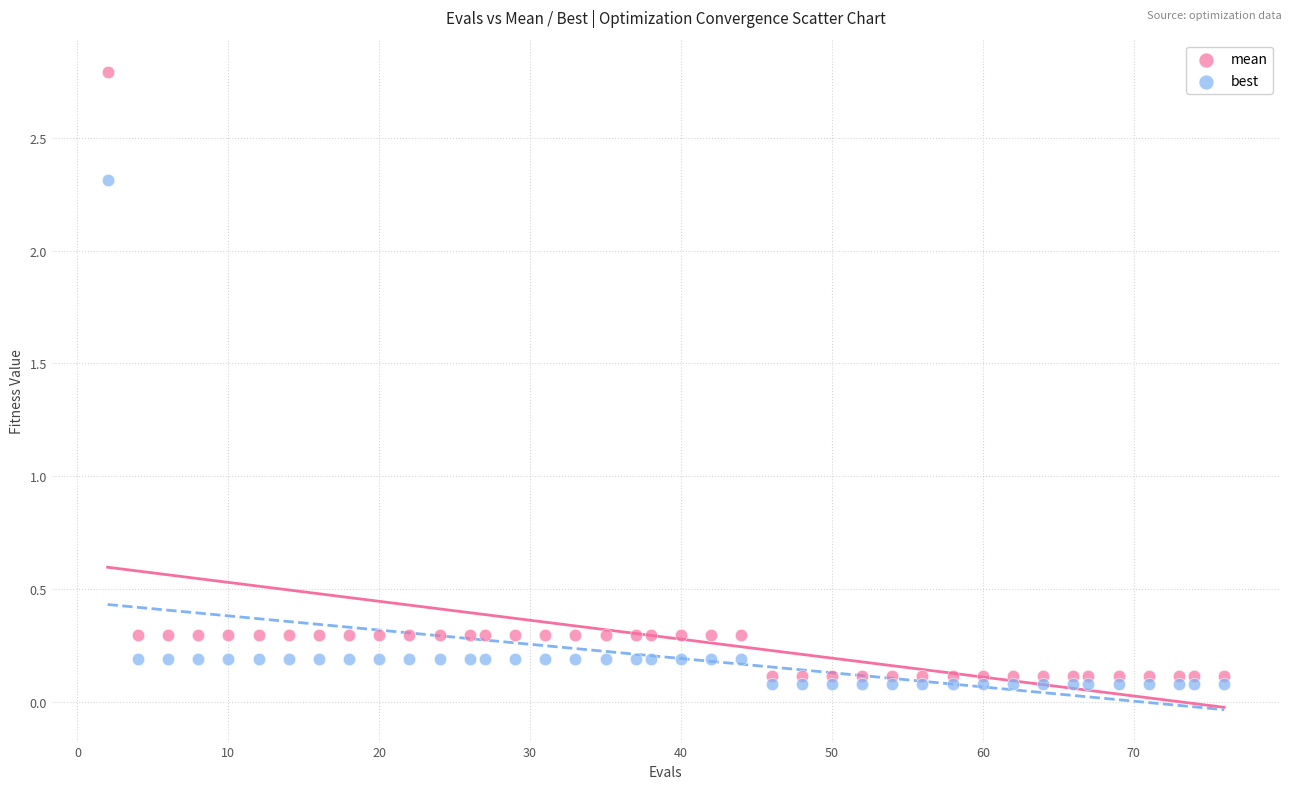

Which series reaches the minimum Y coordinate?

best